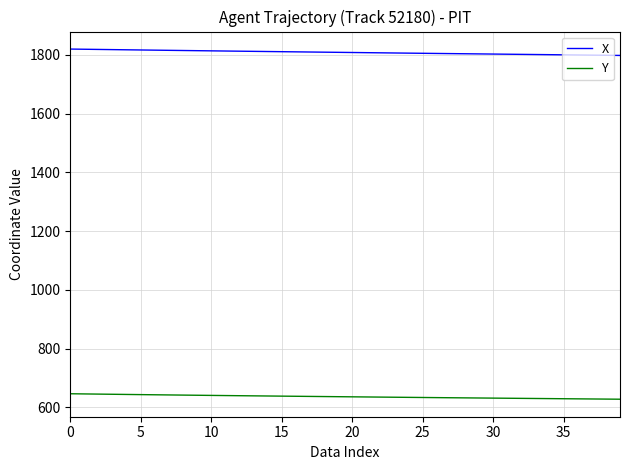

Which series has the largest total across all categories?

X